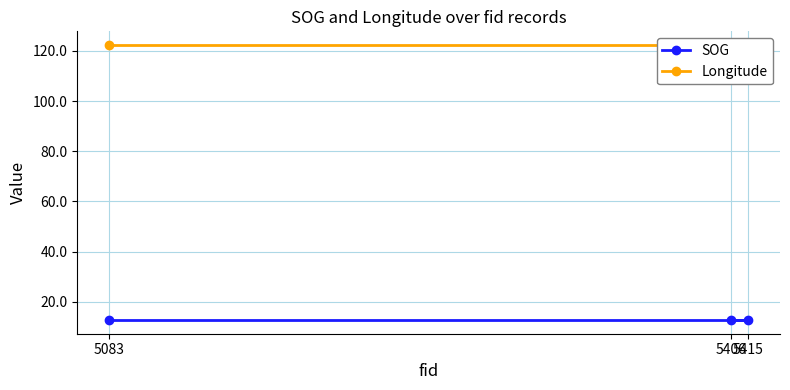

Rank the categories by SOG value from lowest to highest.

5406, 5415, 5083